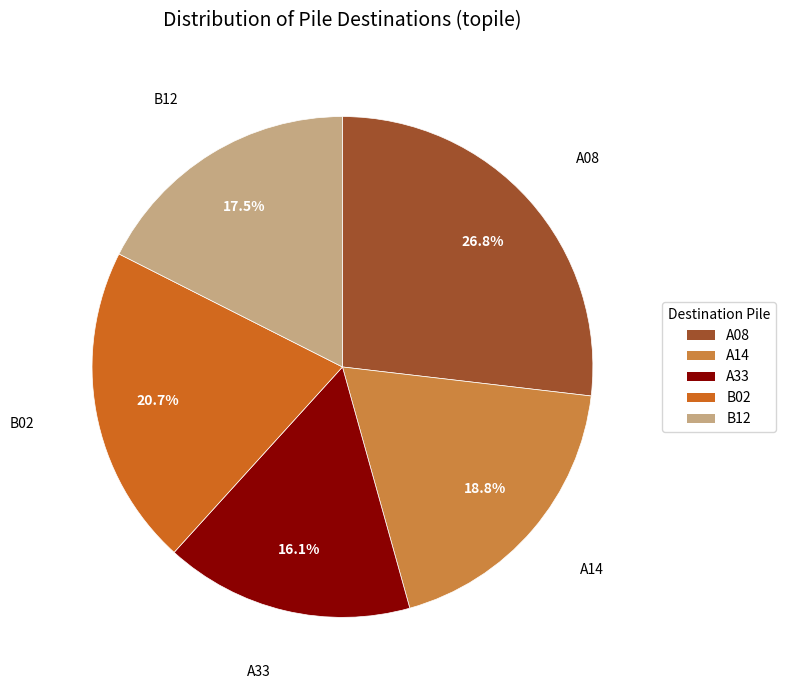

Which slice is the largest?

A08